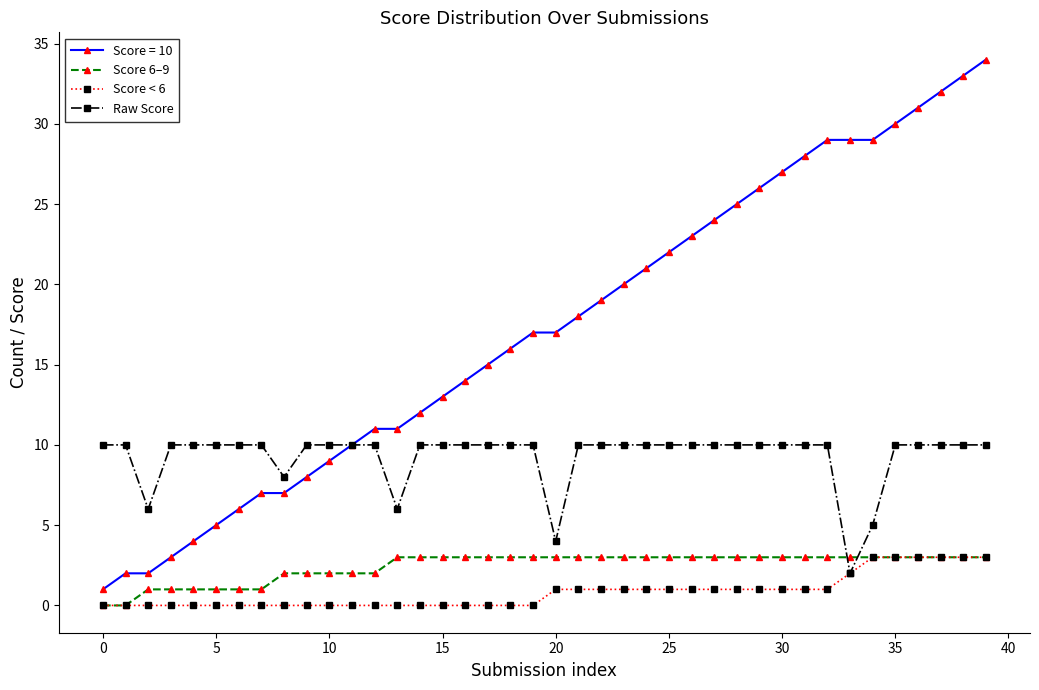

True or false: Raw Score and Score 6–9 cross at least once.

True